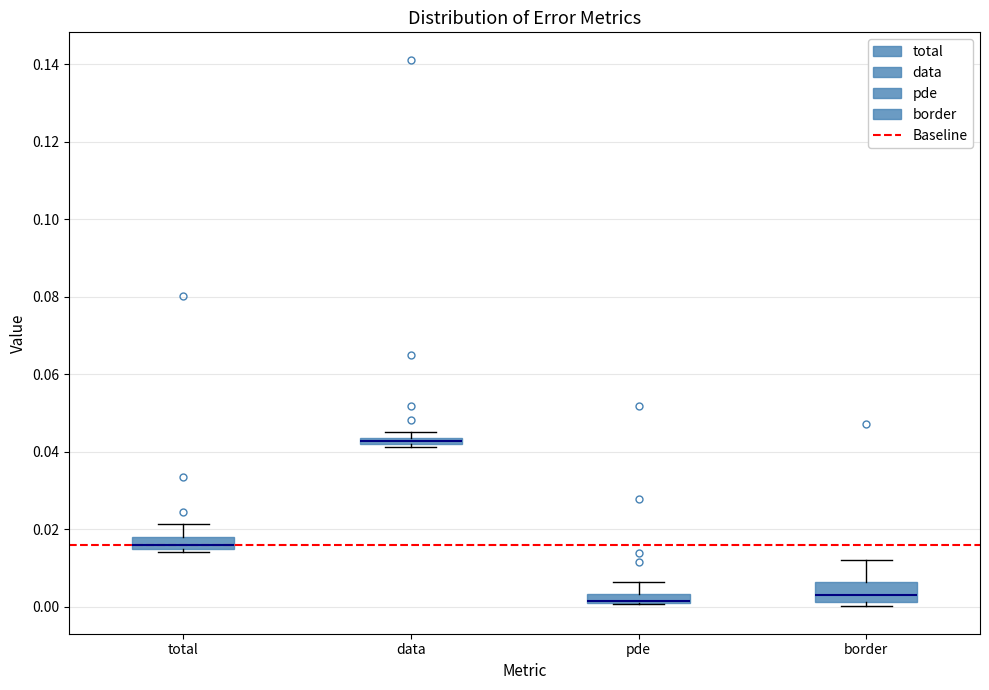

Where does the upper whisker of the box for border end on the y-axis? The values are not printed on the chart, so give them approximately, as read against the axis.

0.012